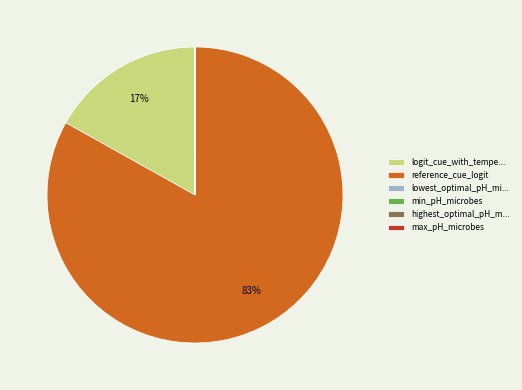

Which slice represents more than half of the pie?

reference_cue_logit